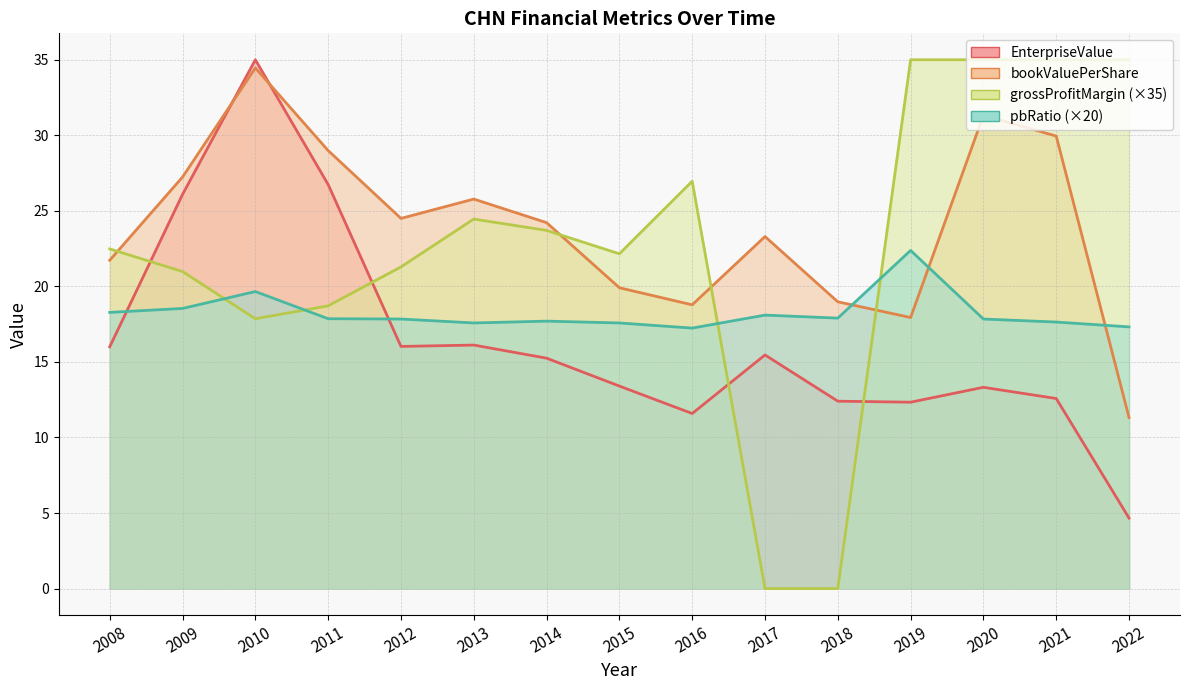

The EnterpriseValue series shows 13.4 at 2015. True or false?

True